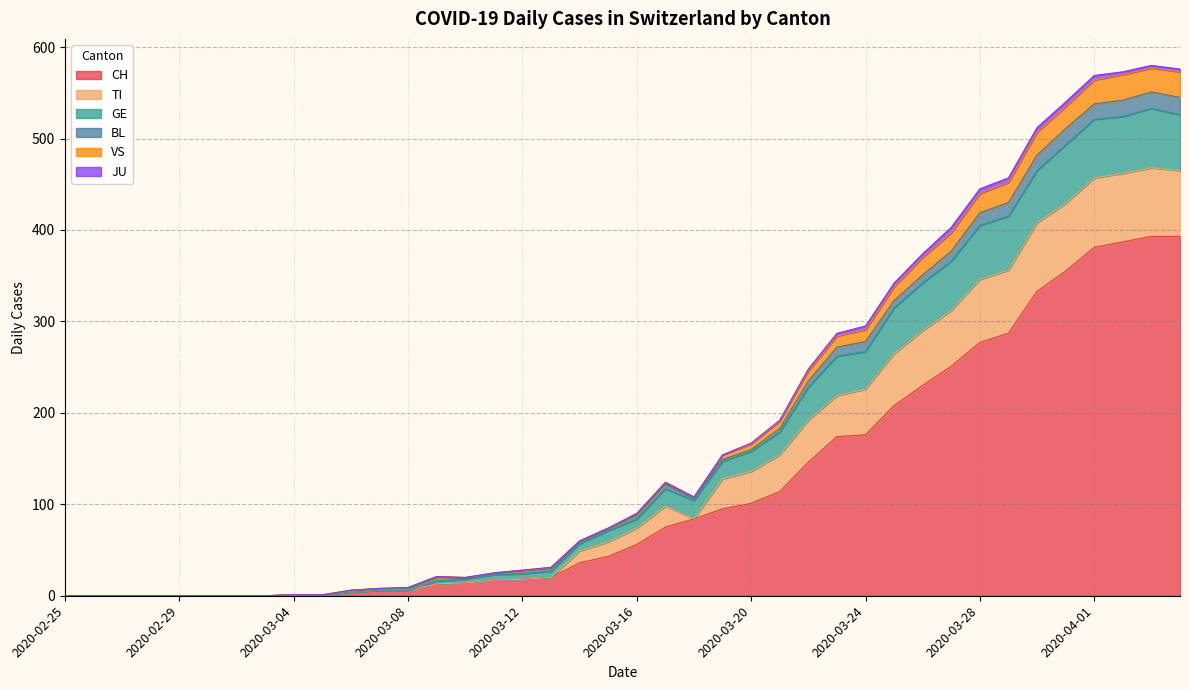

What is the label of the 33rd point from the right?

2020-03-03